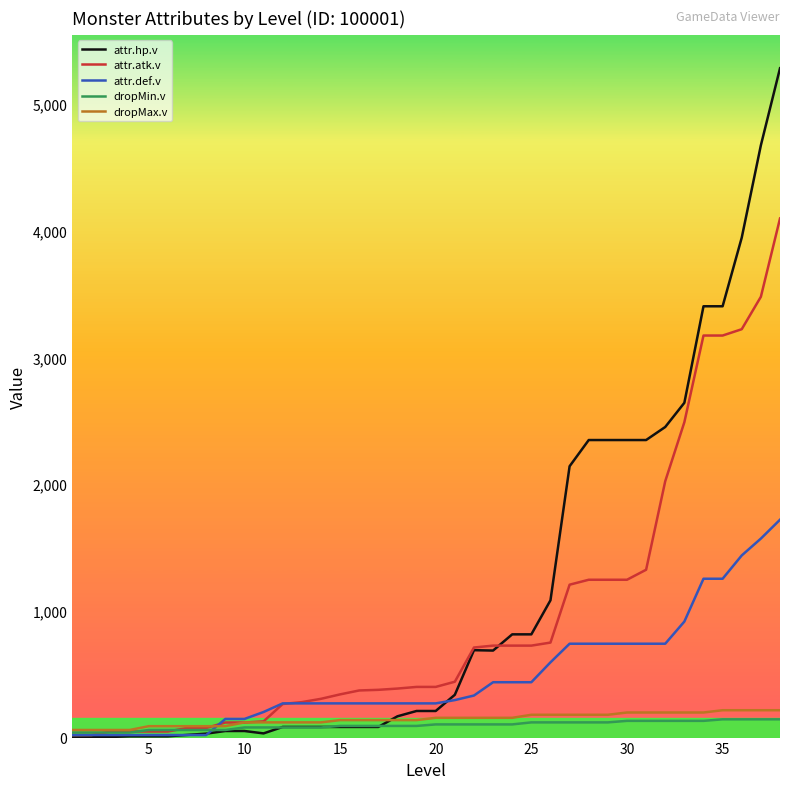

What is the maximum value shown in the chart?

5284